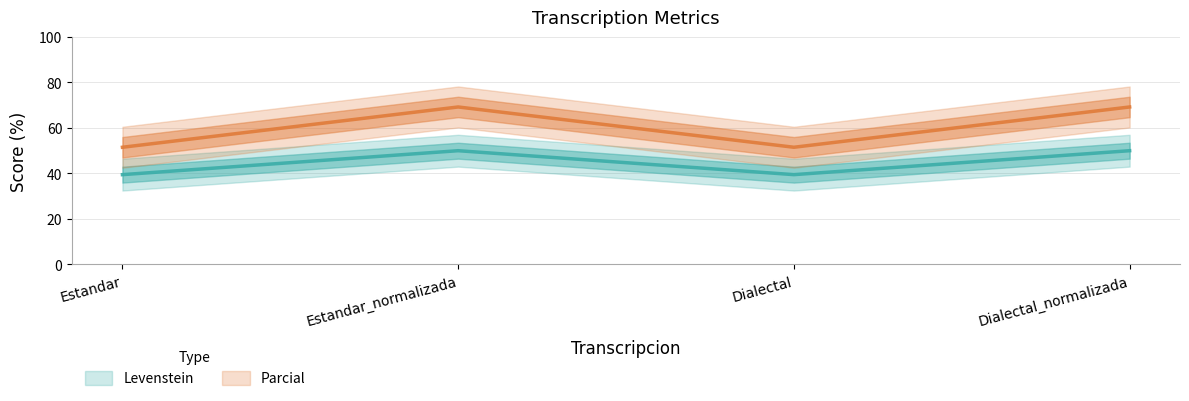

How many data points in Parcial are above 69?

2